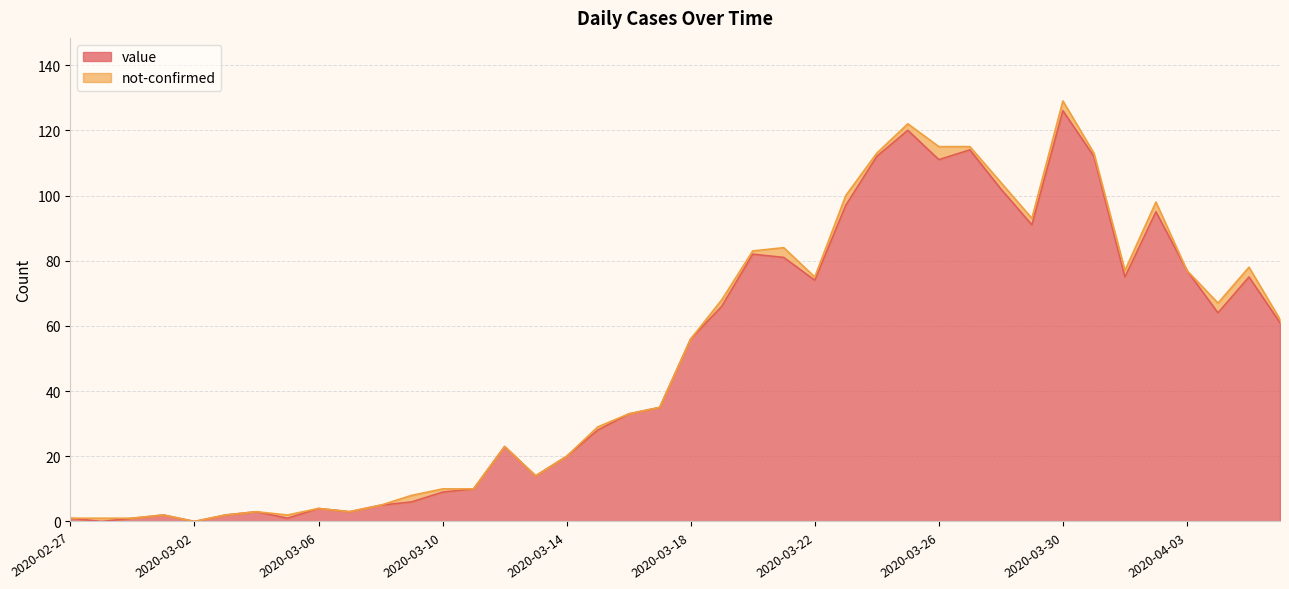

Is it true that the value at 2020-04-05 is 106?

False